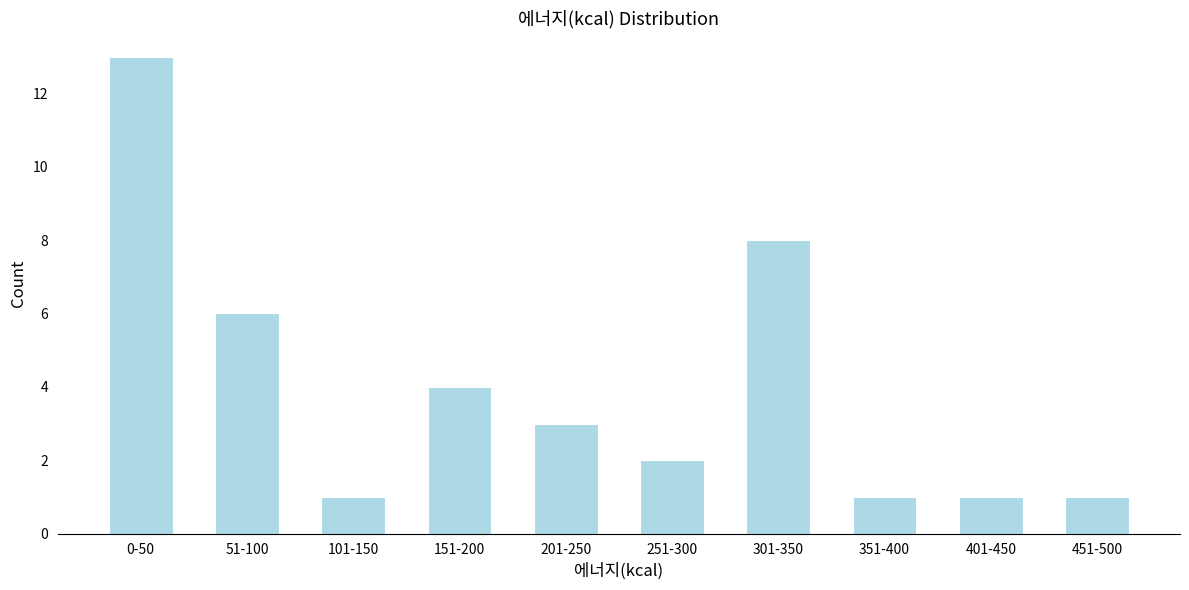

Reading left to right, transcribe all the data shown in this chart.

13	6	1	4	3	2	8	1	1	1